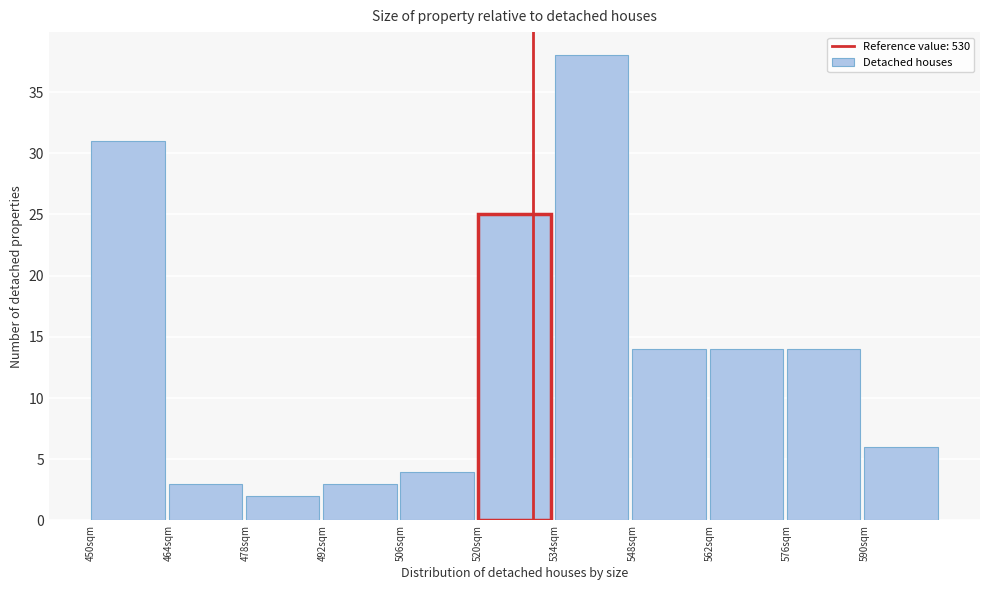

Reading left to right, transcribe this chart: for each bar, give the range it covers on the x-axis and its height. The values are not printed on the chart, so give them approximately, as read against the axis.

450 to 464: 31
464 to 478: 3
478 to 492: 2
492 to 506: 3
506 to 520: 4
520 to 534: 25
534 to 548: 38
548 to 562: 14
562 to 576: 14
576 to 590: 14
590 to 604: 6